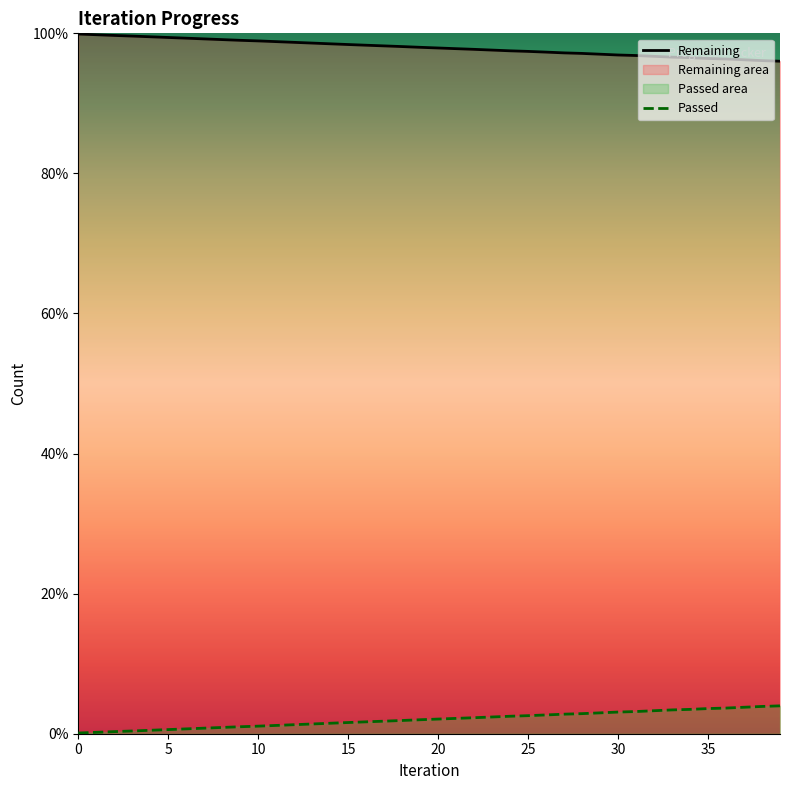

What is the change in value from 31 to 39?

-0.8